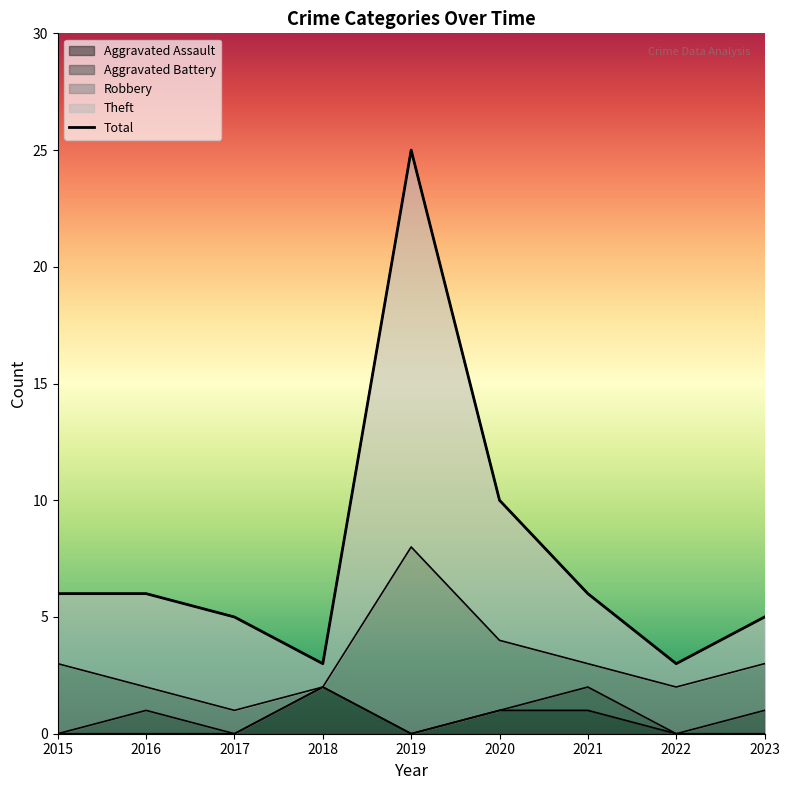

True or false: Theft has a value of 9 at 2021.

False